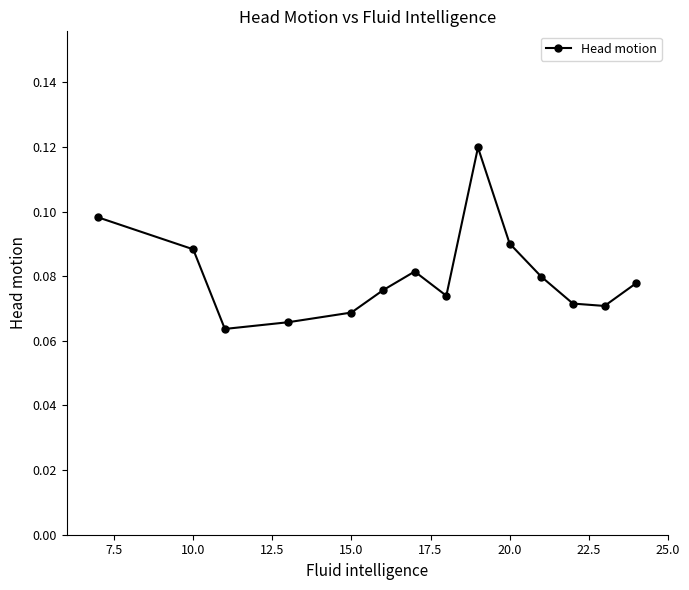

Count the values in the range 0 to 1.

14